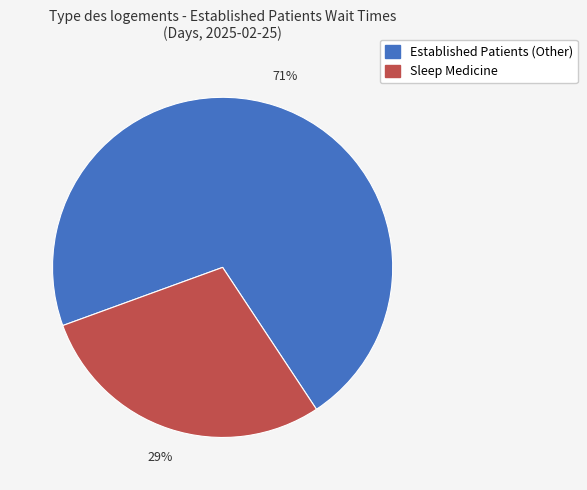

To the nearest percent, what is the average slice percentage?

50%